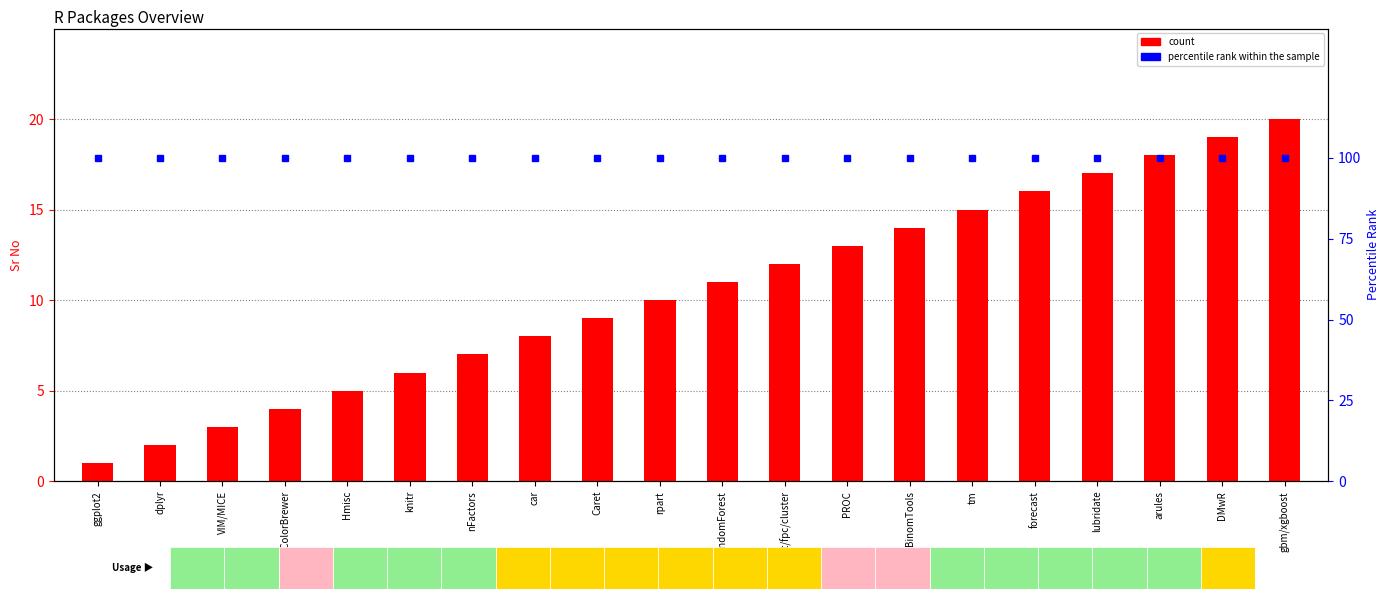

What is the sum of all count values?

210